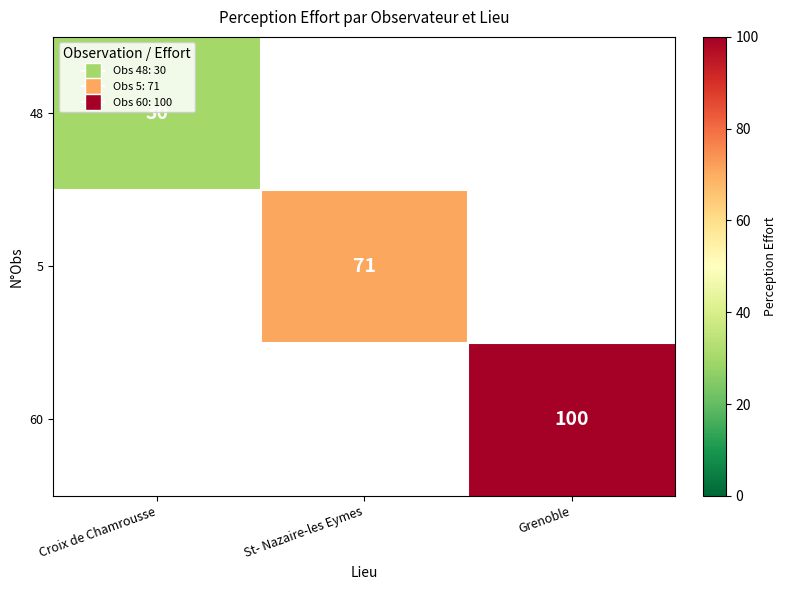

Which category has the lowest value across all series?

Croix de Chamrousse